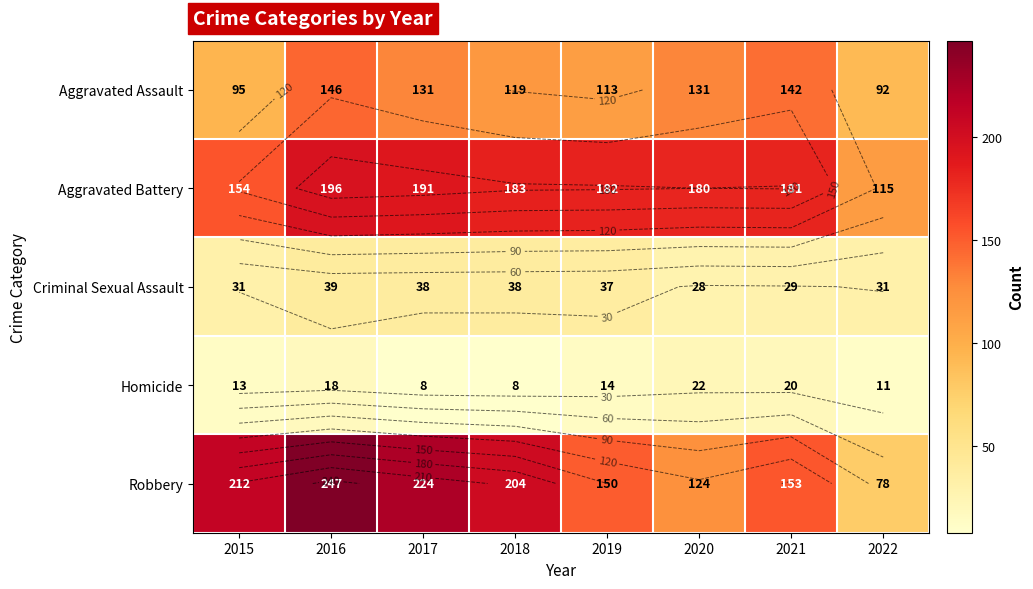

At 2021, list the series in order from largest to smallest.

Aggravated Battery, Robbery, Aggravated Assault, Criminal Sexual Assault, Homicide